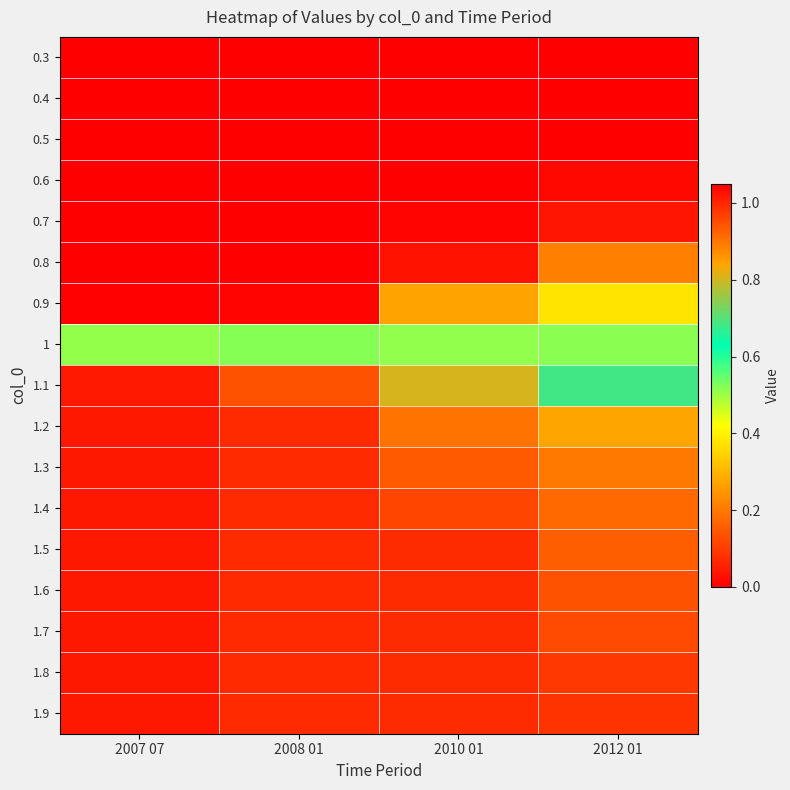

Reading left to right, transcribe all the data shown in this chart.

0.3: 2007 07=0.0	2008 01=0.0	2010 01=0.0	2012 01=0.0
0.4: 2007 07=0.0	2008 01=0.0	2010 01=0.0	2012 01=0.0
0.5: 2007 07=0.0	2008 01=0.0	2010 01=0.0	2012 01=0.0
0.6: 2007 07=0.0	2008 01=0.0	2010 01=0.0	2012 01=0.0
0.7: 2007 07=0.0	2008 01=0.0	2010 01=0.0	2012 01=0.0
0.8: 2007 07=0.0	2008 01=0.0	2010 01=0.0	2012 01=0.2
0.9: 2007 07=0.0	2008 01=0.0	2010 01=0.3	2012 01=0.4
1: 2007 07=0.5	2008 01=0.5	2010 01=0.5	2012 01=0.5
1.1: 2007 07=1.0	2008 01=0.9	2010 01=0.8	2012 01=0.7
1.2: 2007 07=1.0	2008 01=1.0	2010 01=0.9	2012 01=0.8
1.3: 2007 07=1.0	2008 01=1.0	2010 01=0.9	2012 01=0.9
1.4: 2007 07=1.0	2008 01=1.0	2010 01=1.0	2012 01=0.9
1.5: 2007 07=1.0	2008 01=1.0	2010 01=1.0	2012 01=0.9
1.6: 2007 07=1.0	2008 01=1.0	2010 01=1.0	2012 01=0.9
1.7: 2007 07=1.0	2008 01=1.0	2010 01=1.0	2012 01=1.0
1.8: 2007 07=1.0	2008 01=1.0	2010 01=1.0	2012 01=1.0
1.9: 2007 07=1.0	2008 01=1.0	2010 01=1.0	2012 01=1.0